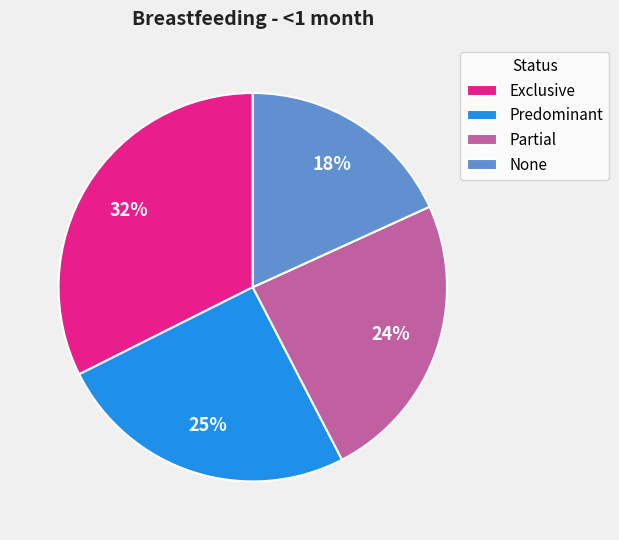

The None slice represents 8% of the pie. True or false?

False